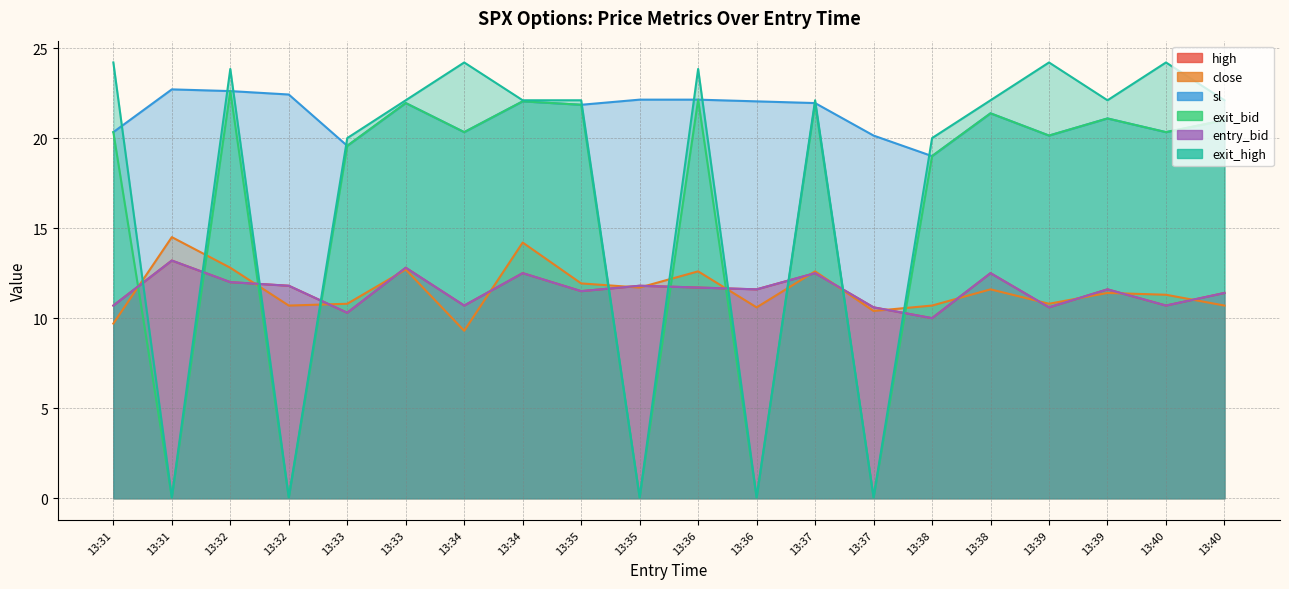

What is the value of the close point at the 1st from the left?

9.7